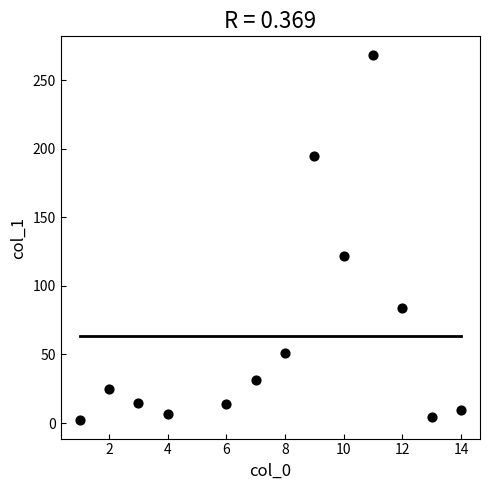

What Y value in the scatter plot is closest to 135?

121.5